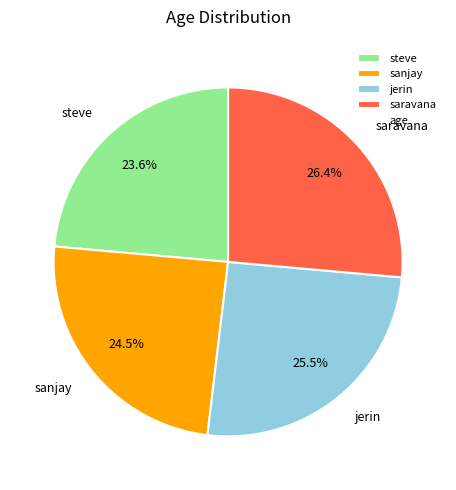

What portion of the pie excludes jerin?

74.5%